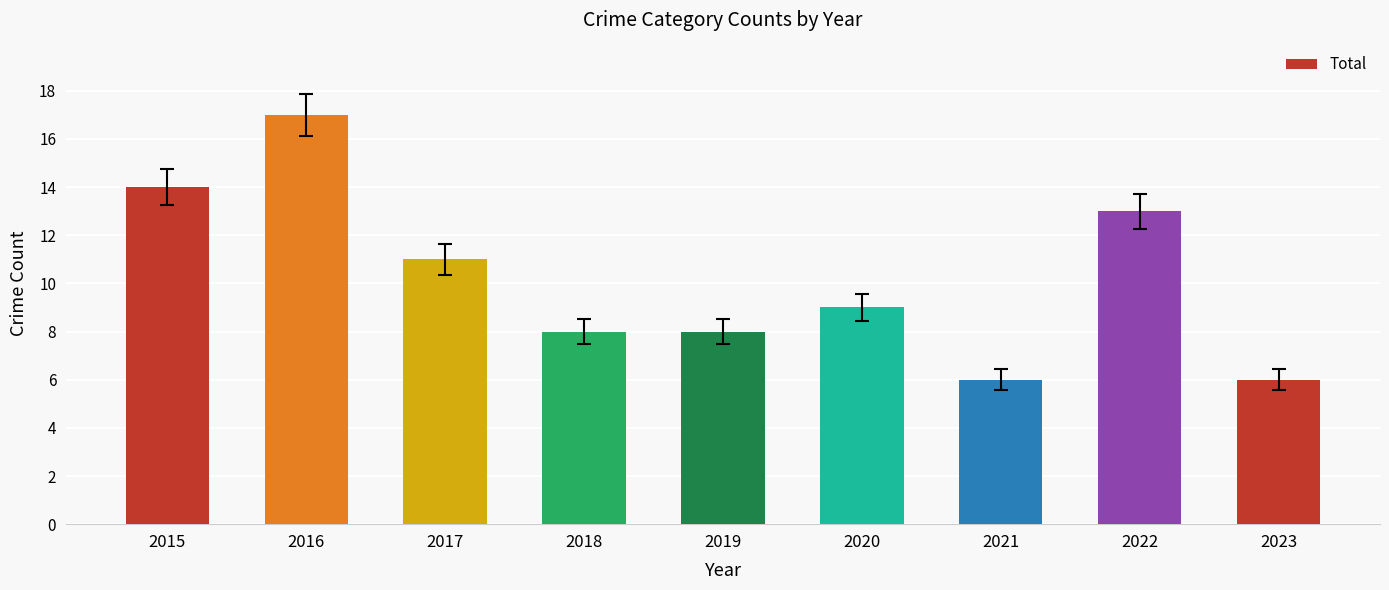

Approximately how many times larger is the value at 2019 compared to 2018?

1.0